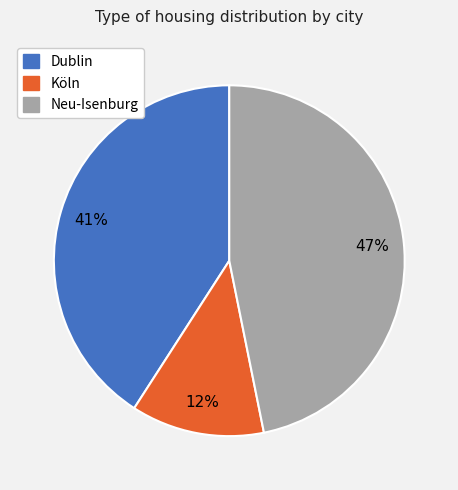

To the nearest percent, what is the difference between the largest and smallest slice percentages?

35%